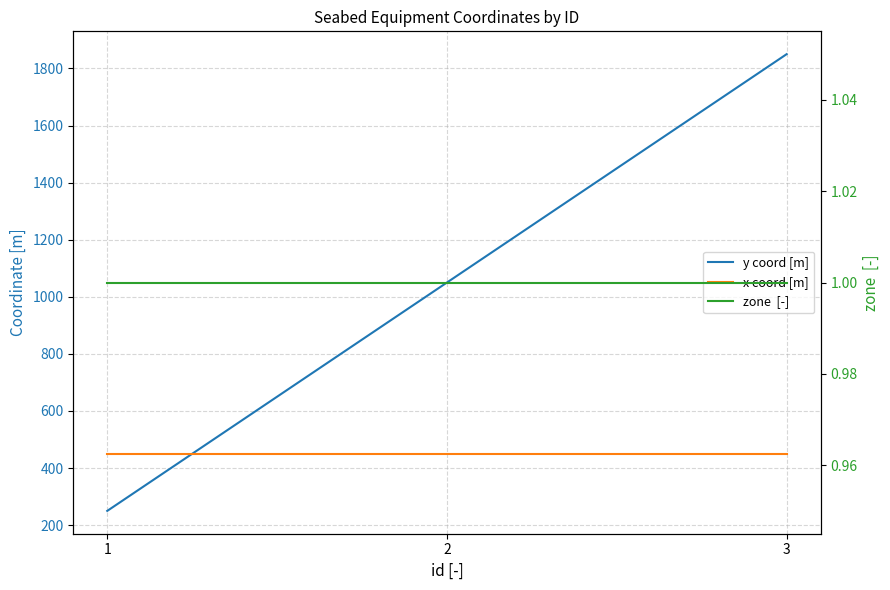

What is the difference between the highest and lowest values at 1?

449